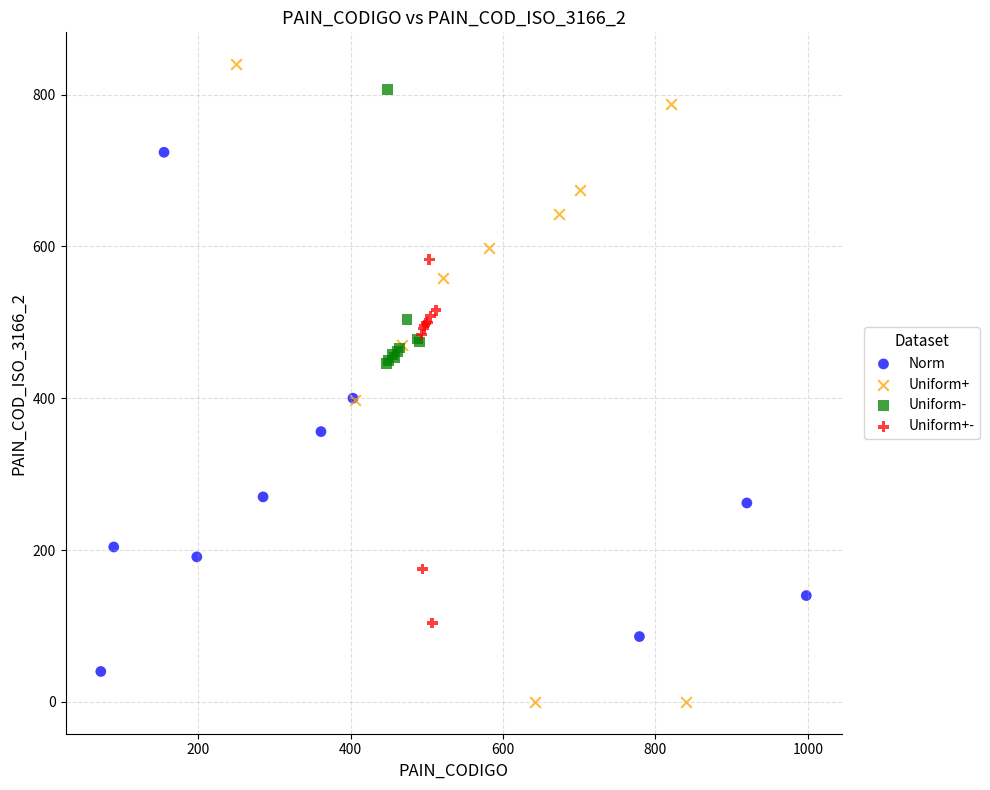

Which series contains the lowest Y value?

Uniform+